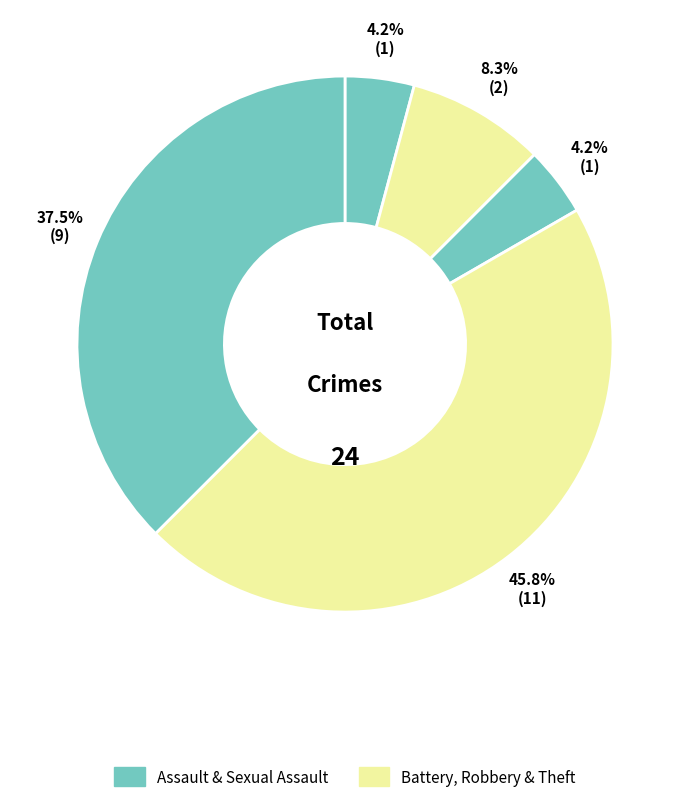

How many segments does this pie chart have?

5